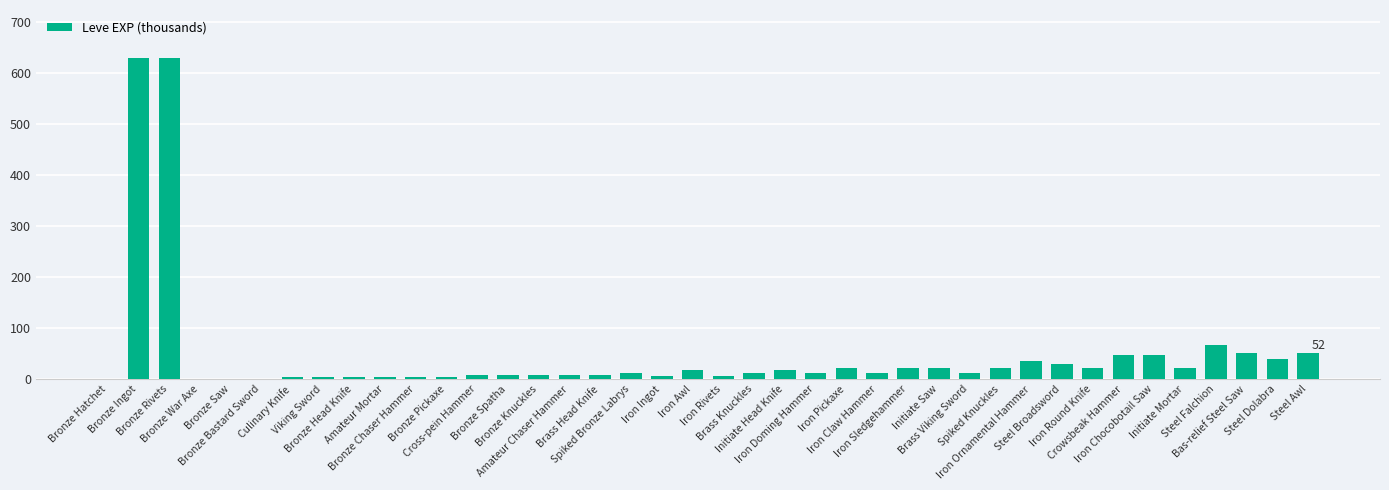

What is the greatest value displayed?

630